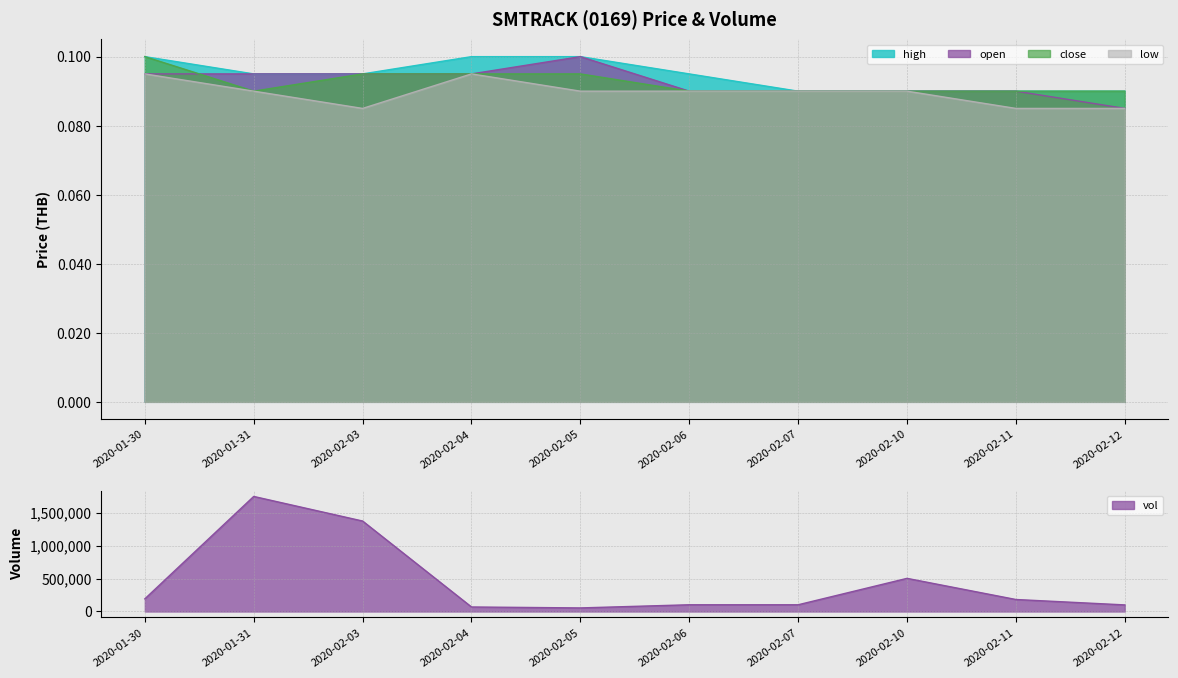

True or false: open and high cross at least once.

False